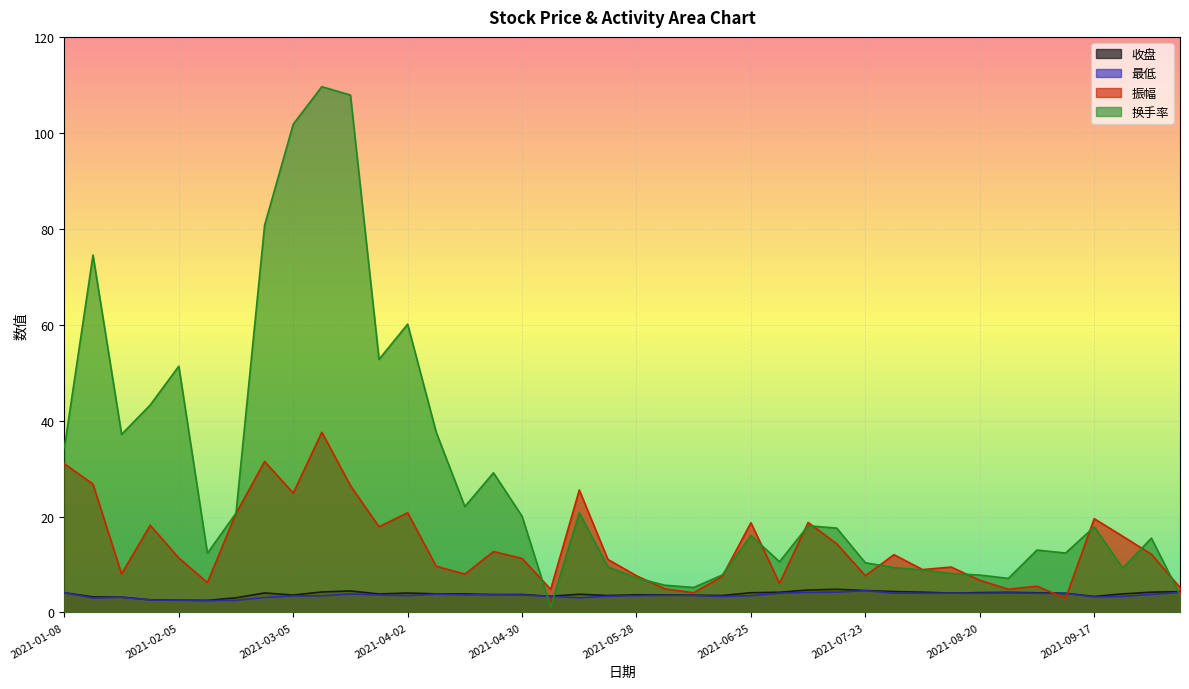

What is the value of the 换手率 point at the 31st from the left?

8.8